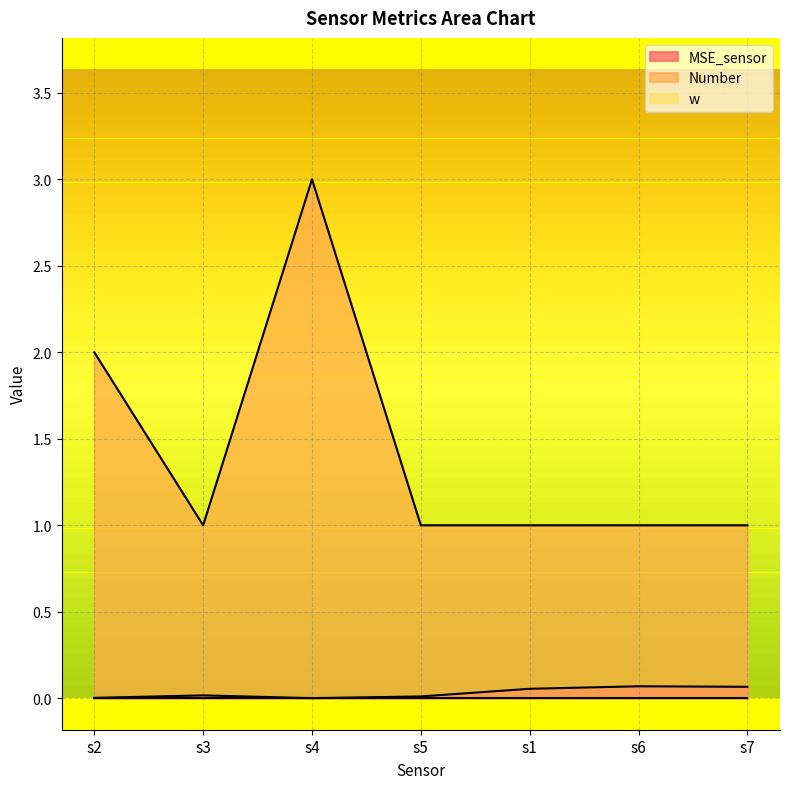

Read the Number value at s4.

3.0